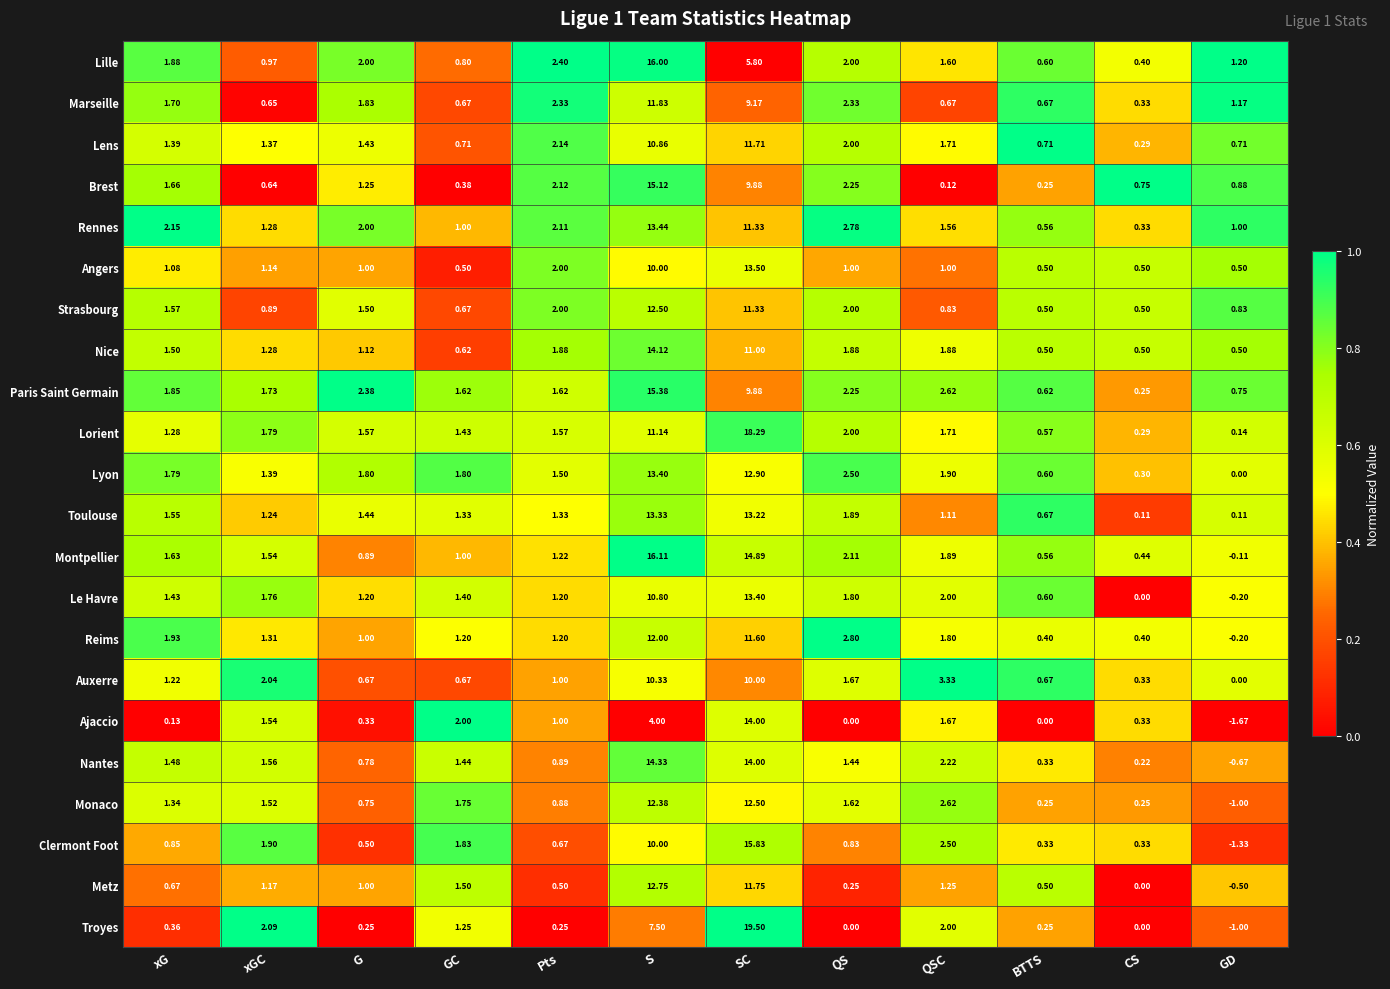

Where is Nice nearest to the value 7?

SC